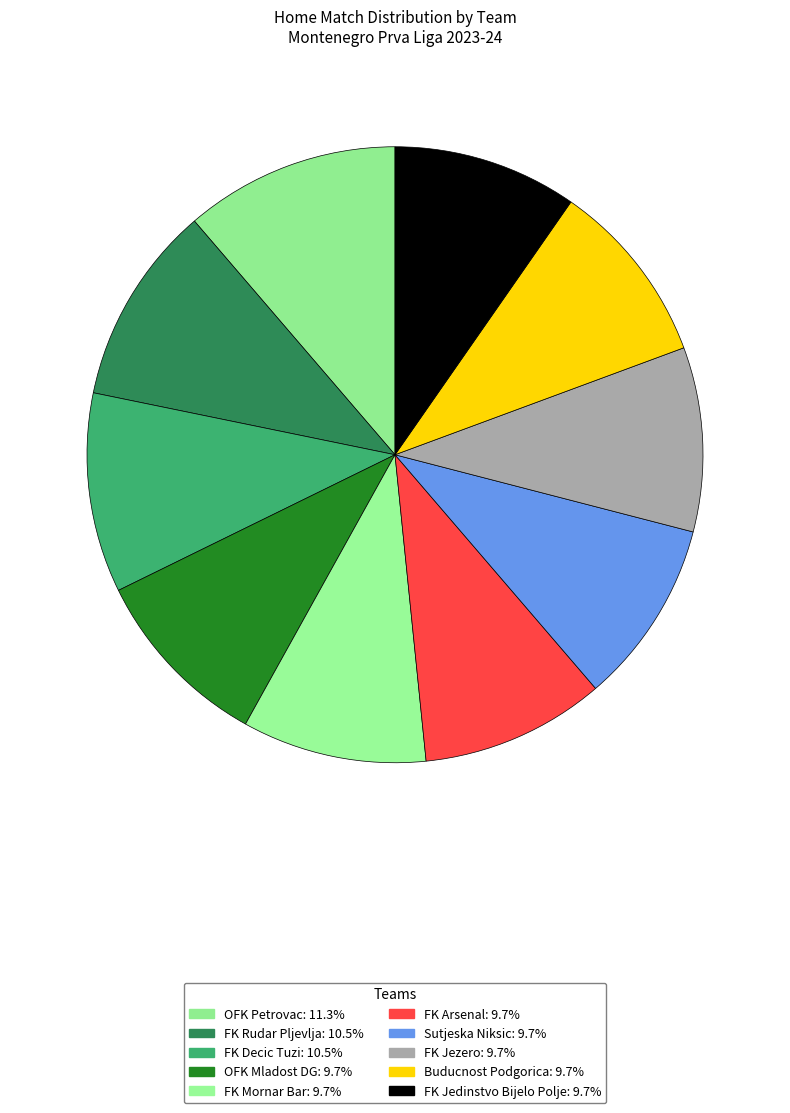

Between FK Rudar Pljevlja and FK Arsenal, which is larger?

FK Rudar Pljevlja